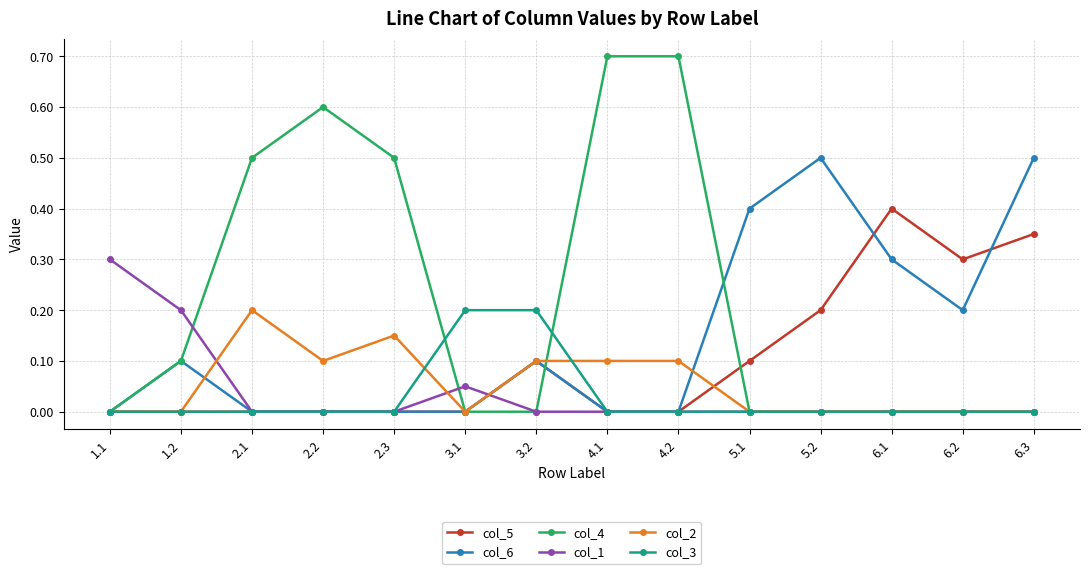

The col_2 series shows 0.0 at 3.1. True or false?

True